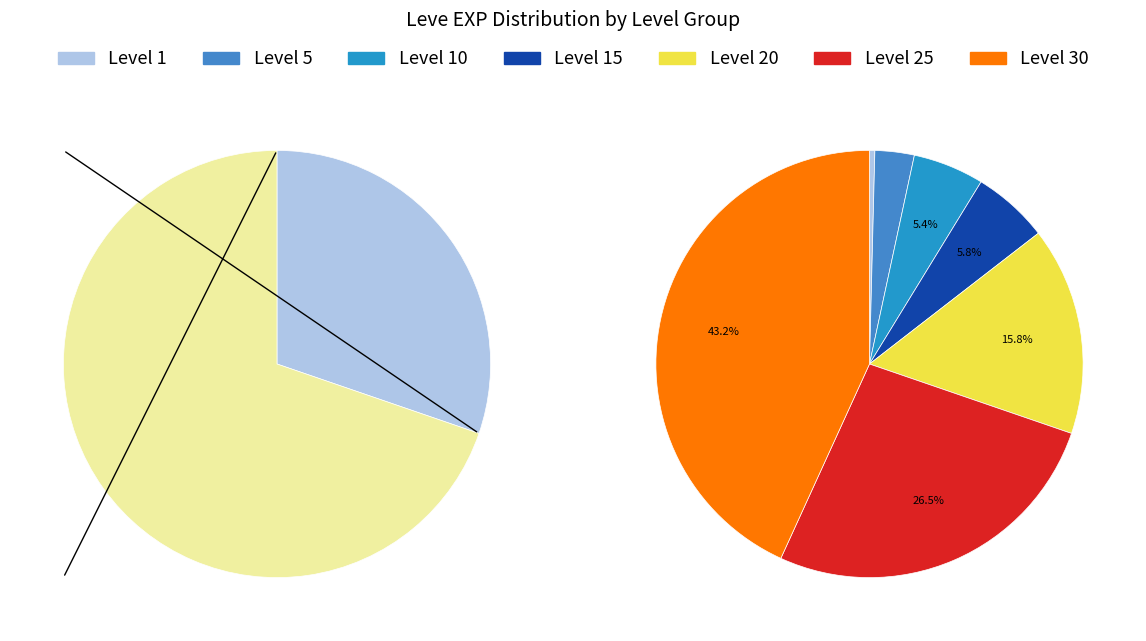

How many segments does this pie chart have?

7